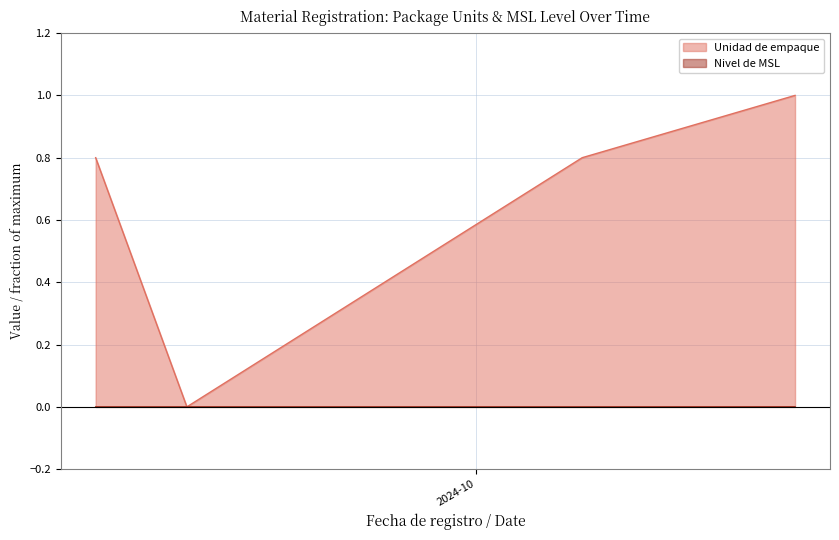

At which label does Unidad de empaque reach its minimum?

2024-09-12